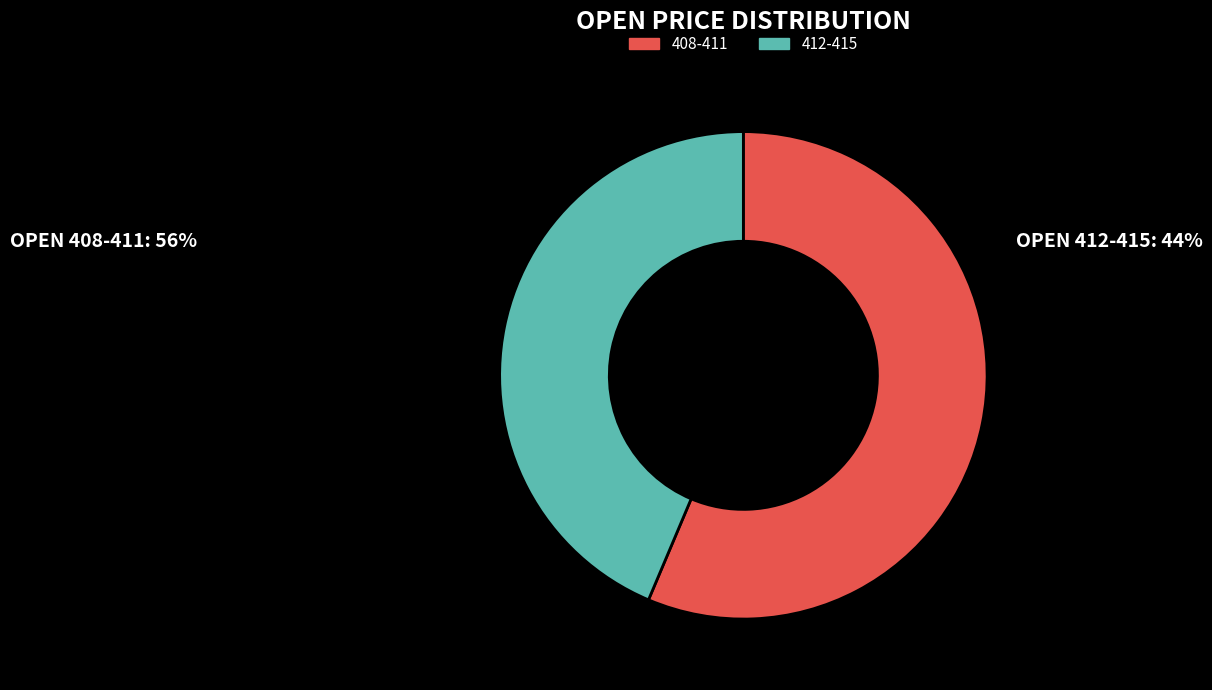

The 412-415 slice represents 57% of the pie. True or false?

False